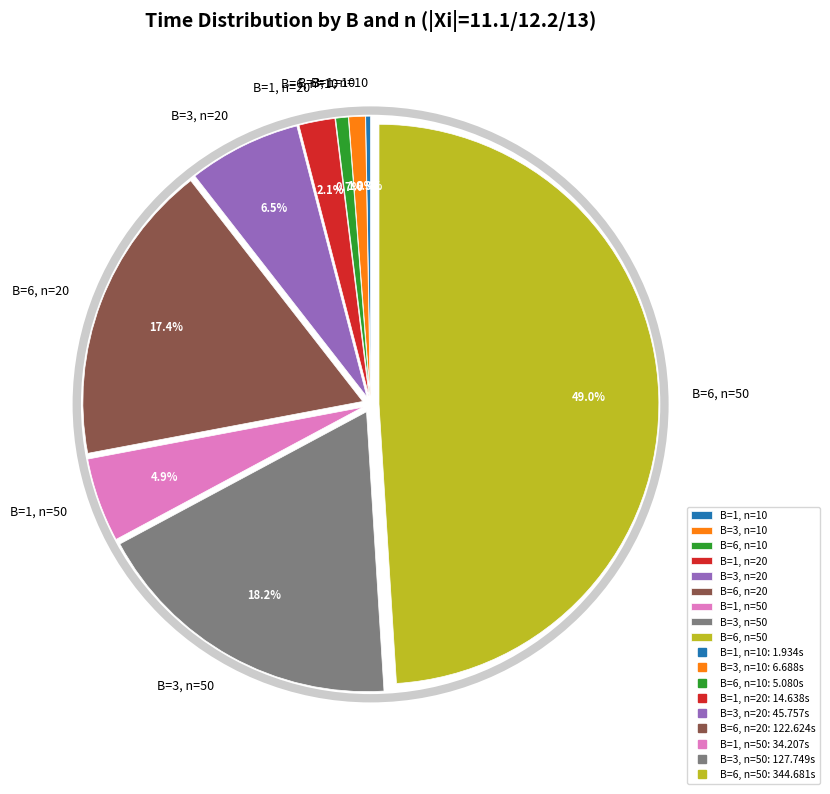

Is the sum of B=1, n=20 and B=3, n=50 greater than half?

No